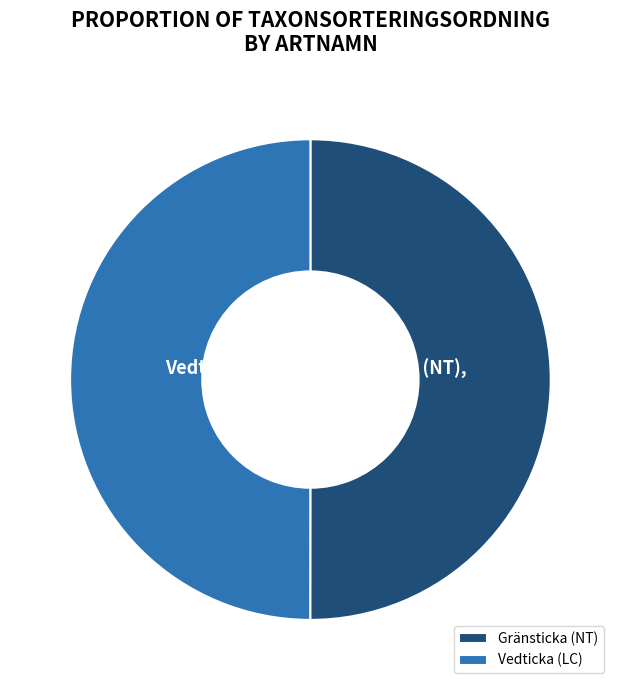

Count the number of slices in the pie.

2